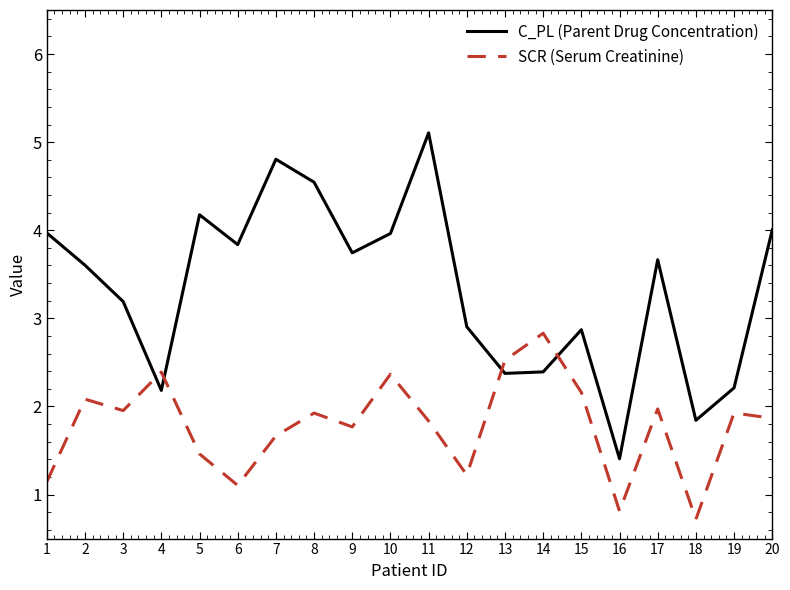

What is the difference between the maximum and minimum values in the SCR (Serum Creatinine) series?

2.1